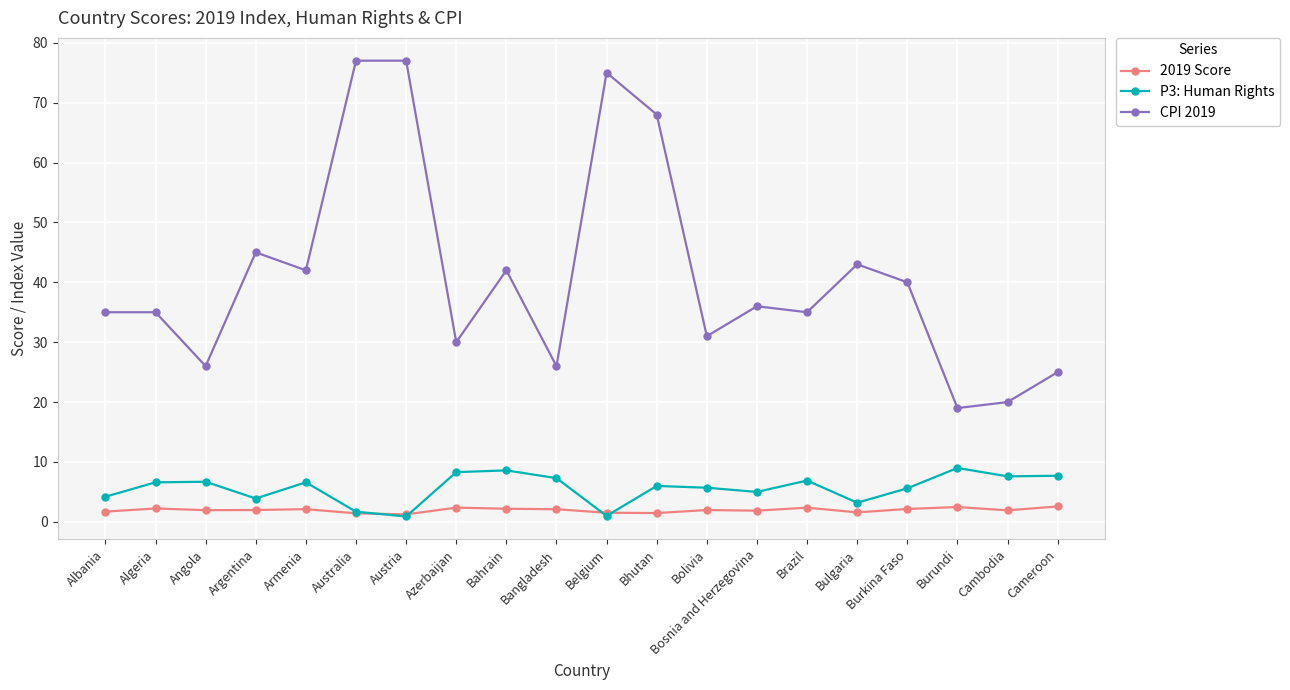

Which series has the largest range (max minus min)?

CPI 2019